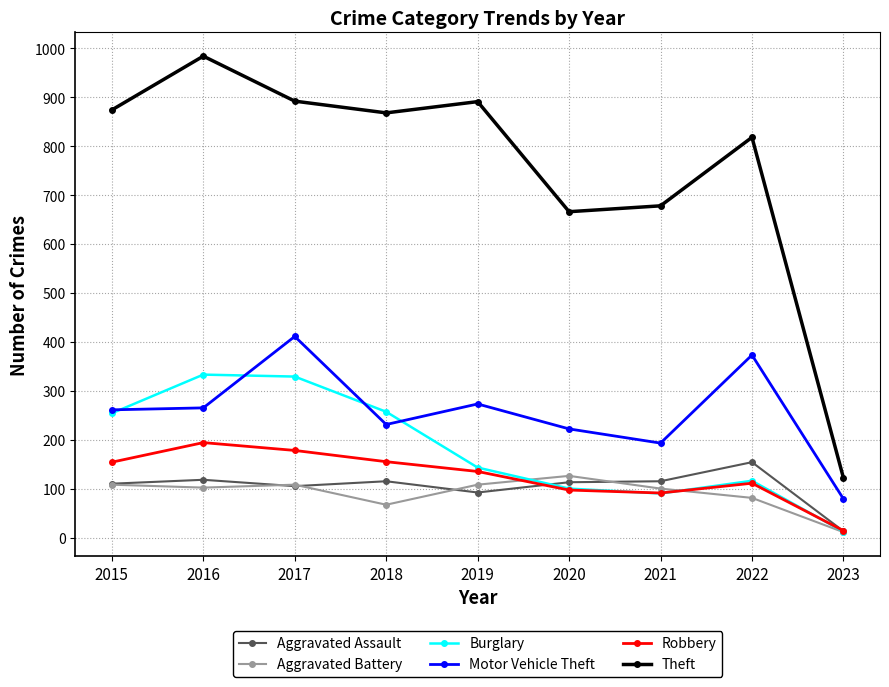

At how many categories does at least one series exceed 191?

8